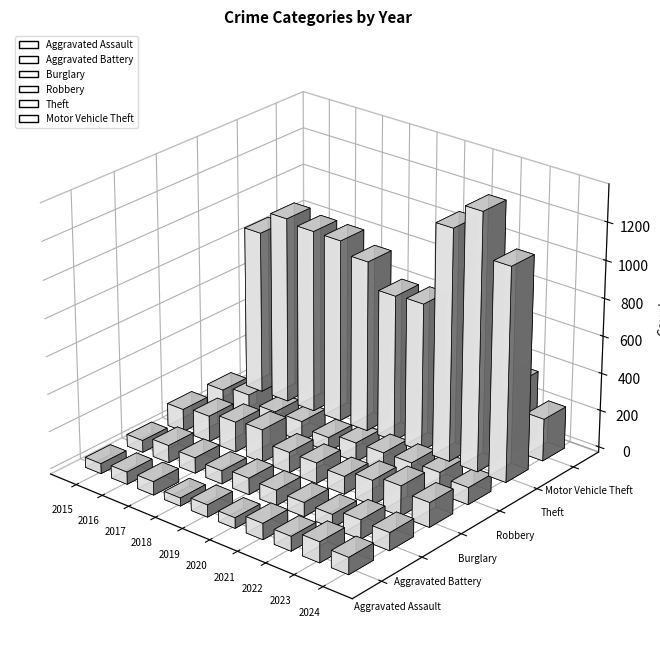

What are all the series names shown in the legend?

Aggravated Assault, Aggravated Battery, Burglary, Robbery, Theft, Motor Vehicle Theft